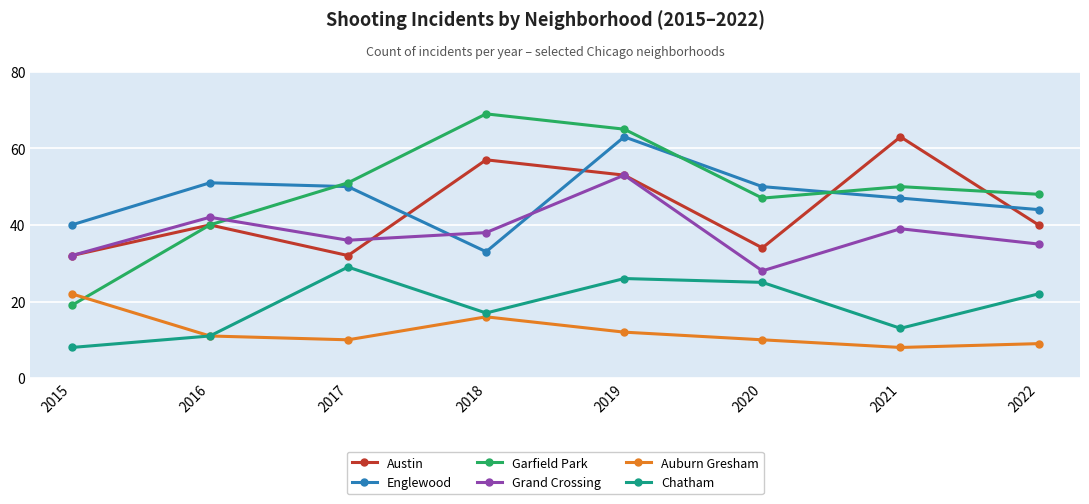

What is the value of the Auburn Gresham point at the 7th from the left?

8